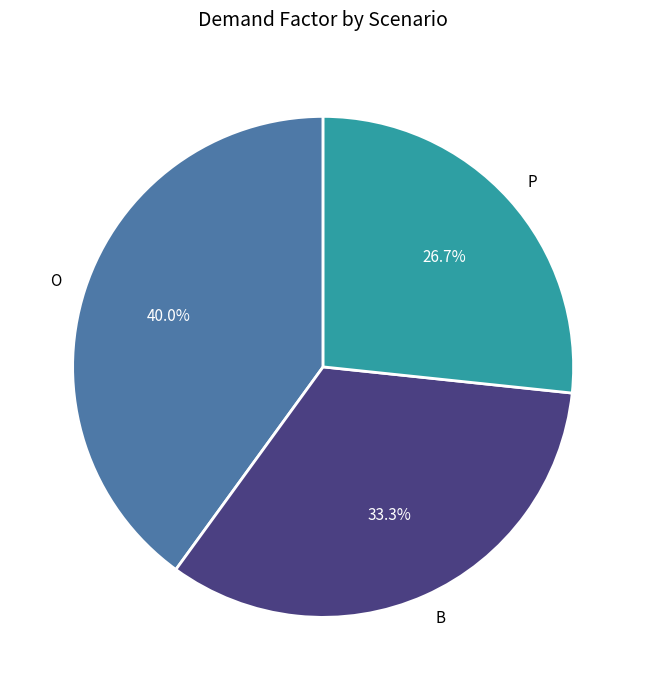

To the nearest percent, what is the difference between the largest and smallest slice percentages?

13%